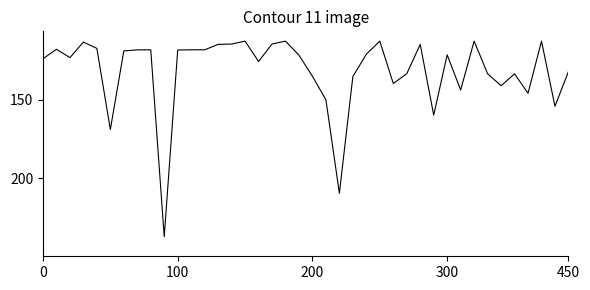

True or false: there are more than 2 points higher than both neighbors.

True